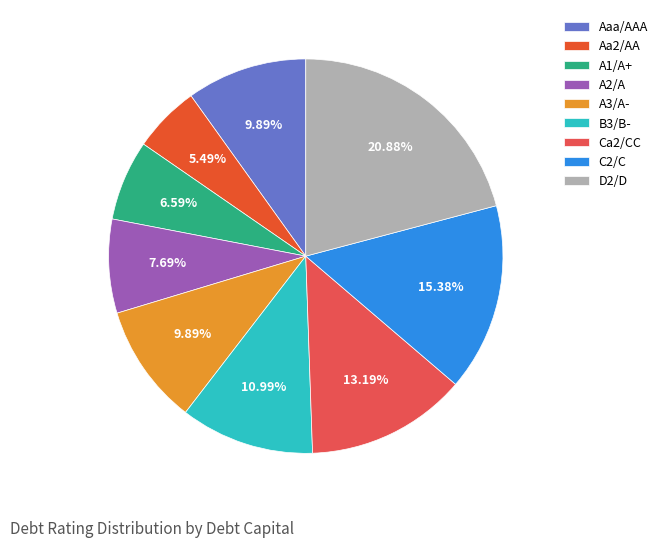

Does A2/A represent more than half of the total?

No